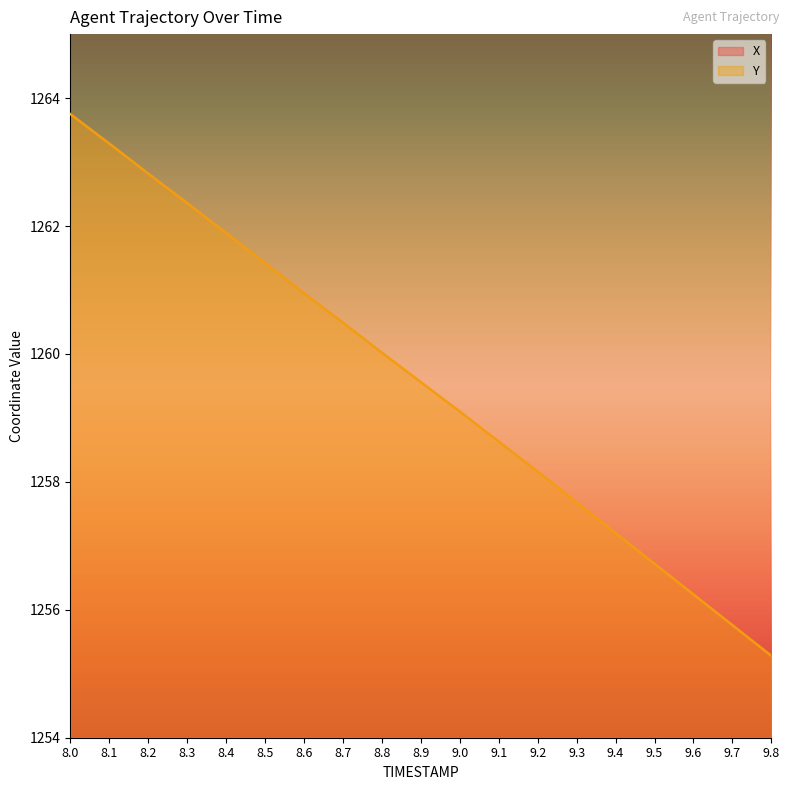

The value of Y at 9.7 is 1255.8. True or false?

True